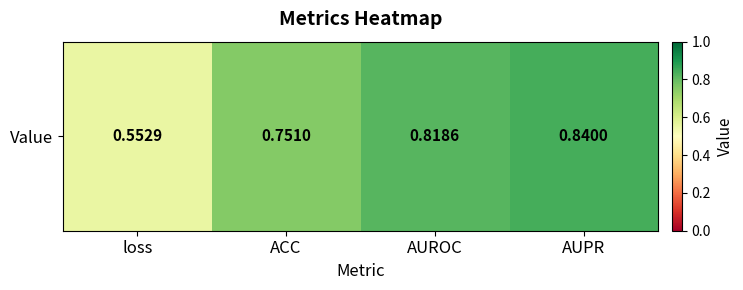

What is the average value?

0.7